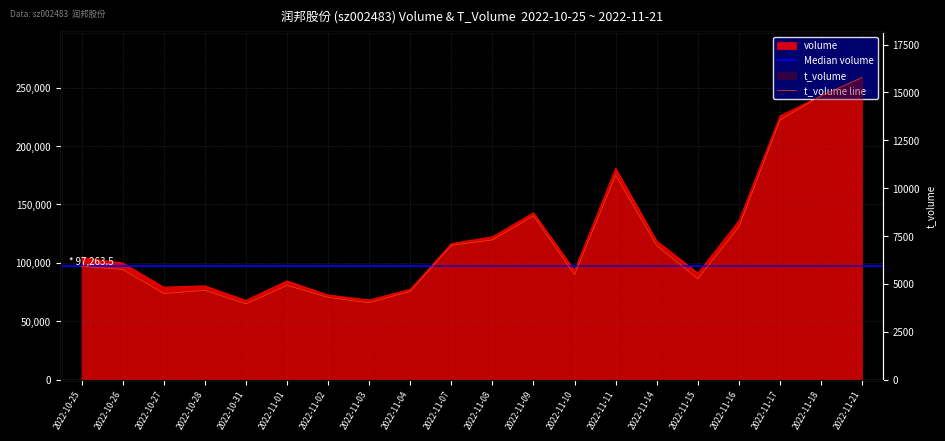

Reading left to right, extract all data points from this chart.

volume: 2022-10-25=104662	2022-10-26=100072	2022-10-27=79294	2022-10-28=80428	2022-10-31=68030	2022-11-01=84712	2022-11-02=72591	2022-11-03=68333	2022-11-04=77449	2022-11-07=116601	2022-11-08=122442	2022-11-09=142979	2022-11-10=93754	2022-11-11=181064	2022-11-14=118905	2022-11-15=91439	2022-11-16=136073	2022-11-17=225891	2022-11-18=243162	2022-11-21=258685
t_volume: 2022-10-25=5922	2022-10-26=5757	2022-10-27=4501	2022-10-28=4666	2022-10-31=3960	2022-11-01=4921	2022-11-02=4297	2022-11-03=4020	2022-11-04=4610	2022-11-07=7014	2022-11-08=7299	2022-11-09=8550	2022-11-10=5484	2022-11-11=10669	2022-11-14=6997	2022-11-15=5267	2022-11-16=7972	2022-11-17=13555	2022-11-18=14819	2022-11-21=15777